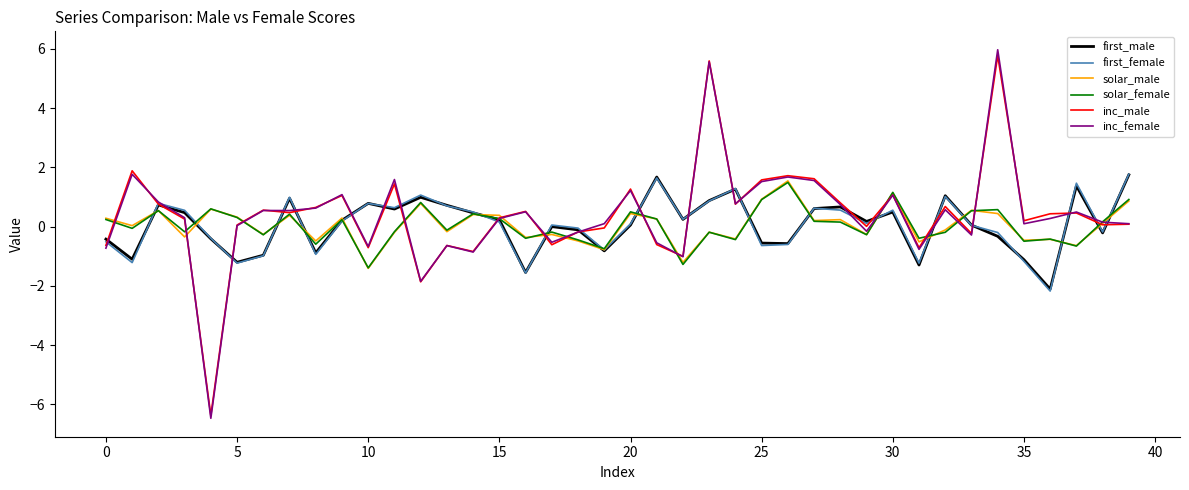

What is the minimum value for solar_female?

-1.4